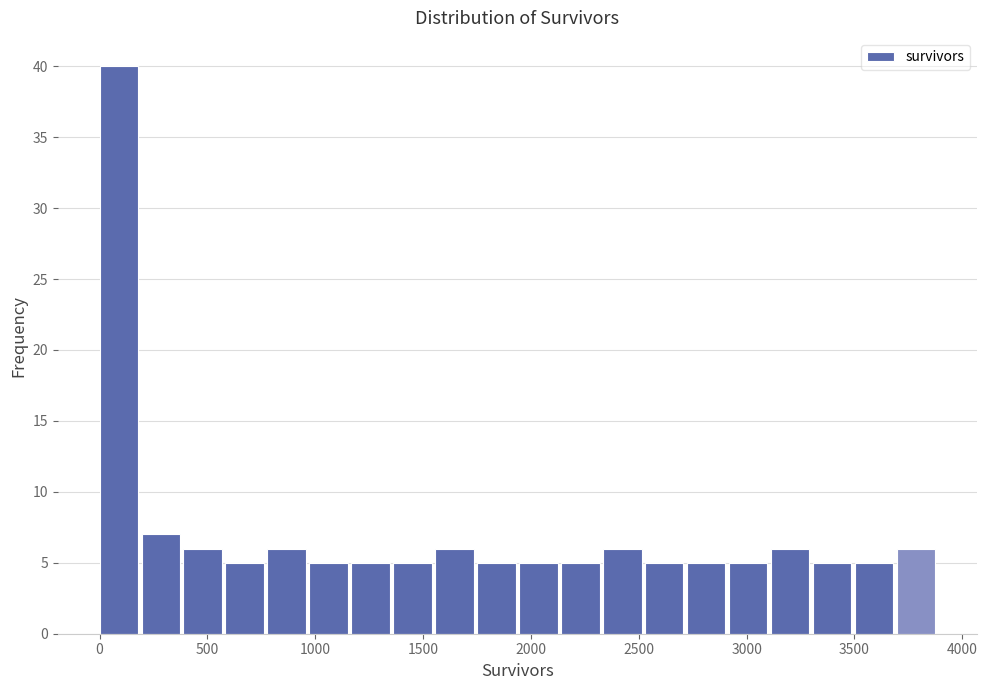

Around what value on the x-axis is the tallest bar? Give the approximate position of its centre, as read against the axis.

100